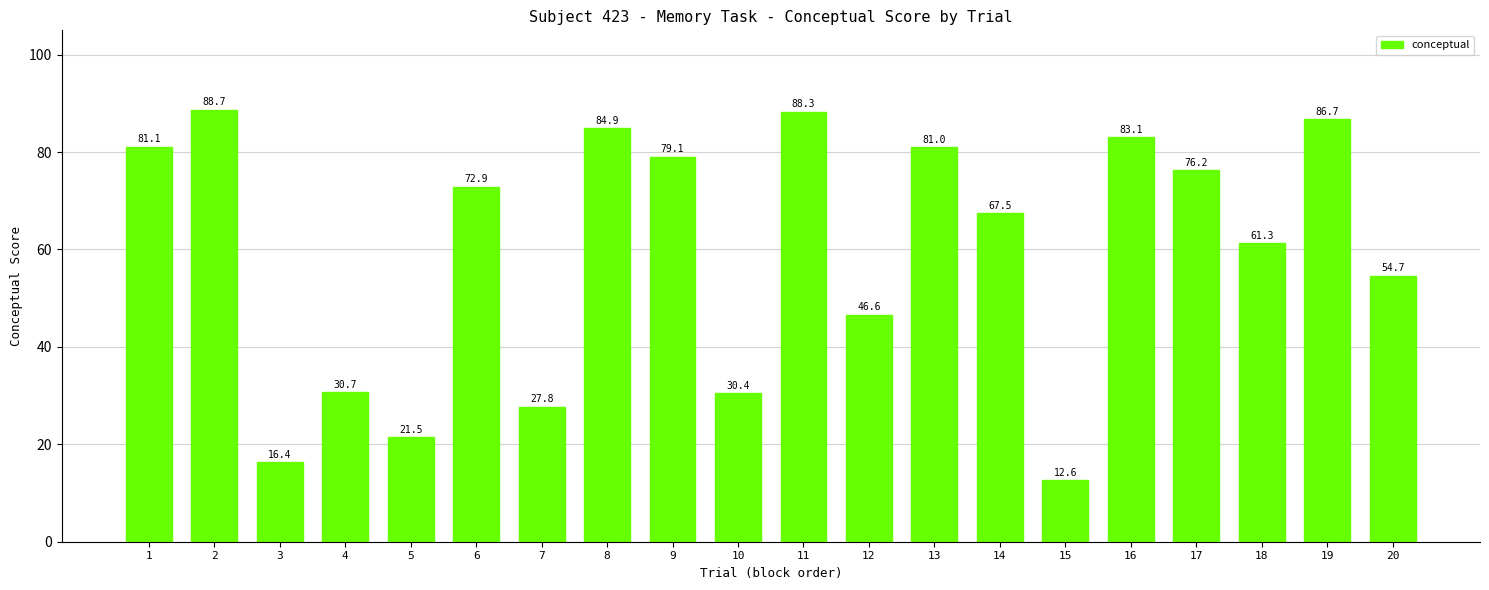

Count the number of values greater than 72.

10